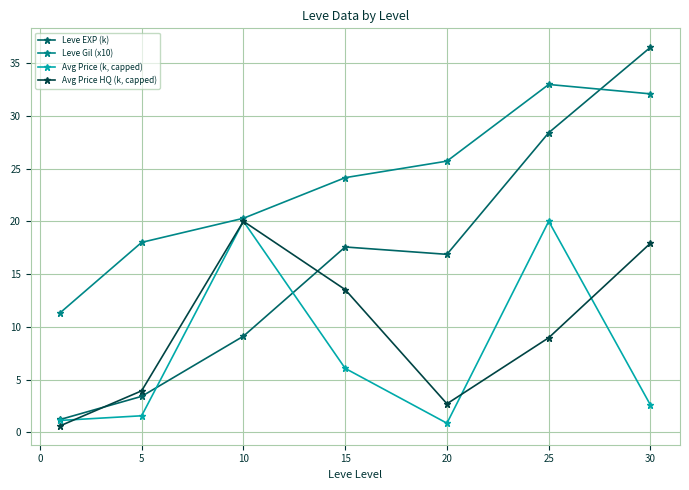

Reading right to left, list all the values displayed in this chart.

Leve EXP (k): 36.5	28.4	16.9	17.6	9.1	3.4	1.2
Leve Gil (x10): 32.1	33.0	25.7	24.1	20.3	18.0	11.3
Avg Price (k, capped): 2.6	20.0	0.9	6.1	20.0	1.6	1.1
Avg Price HQ (k, capped): 17.9	9.0	2.7	13.5	20.0	3.9	0.6